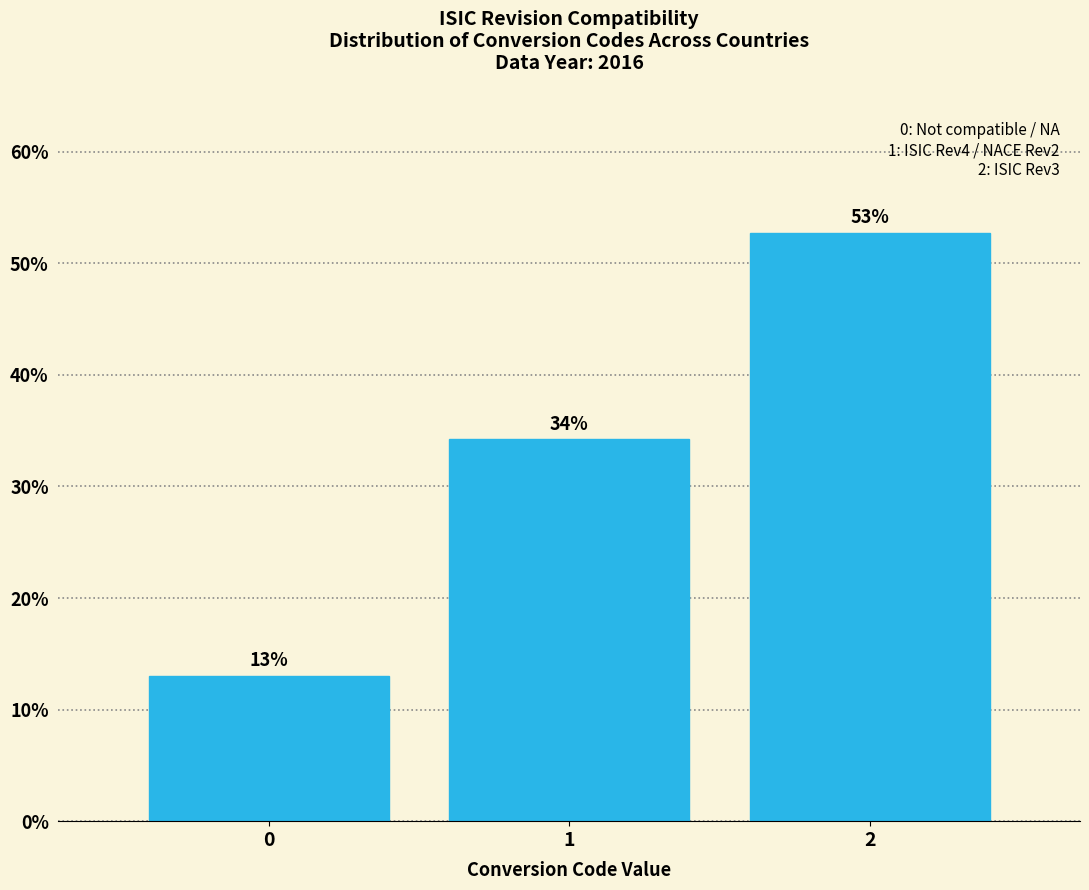

What is the smallest value displayed?

13.0